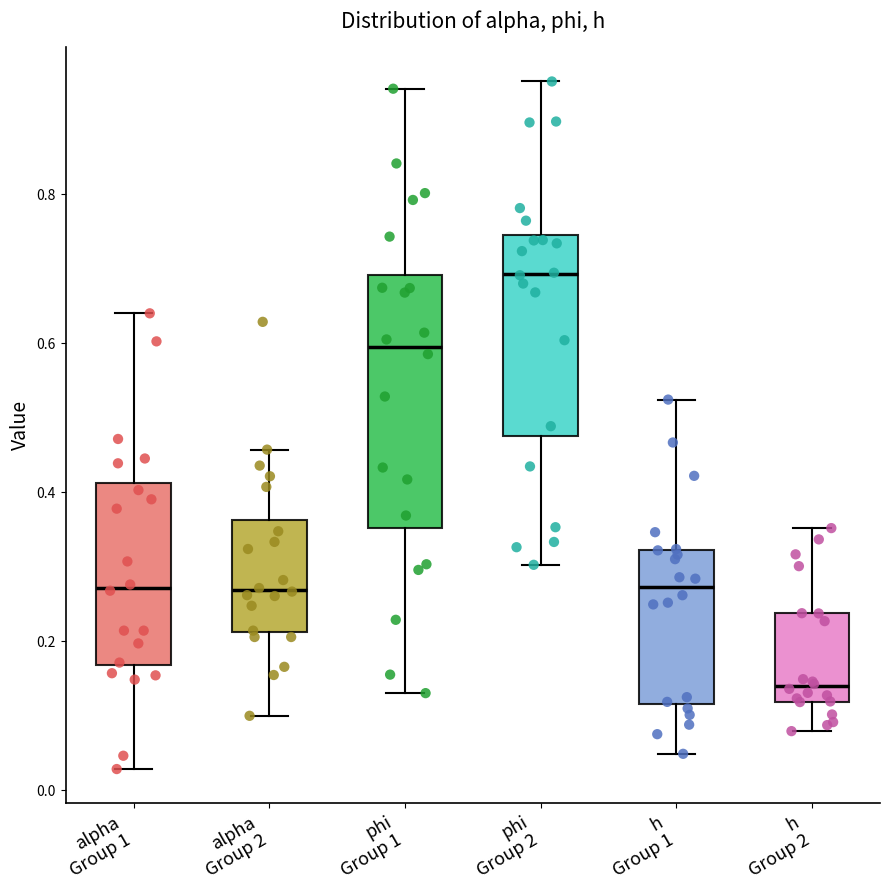

Which box has the highest median line?

phi Group 2